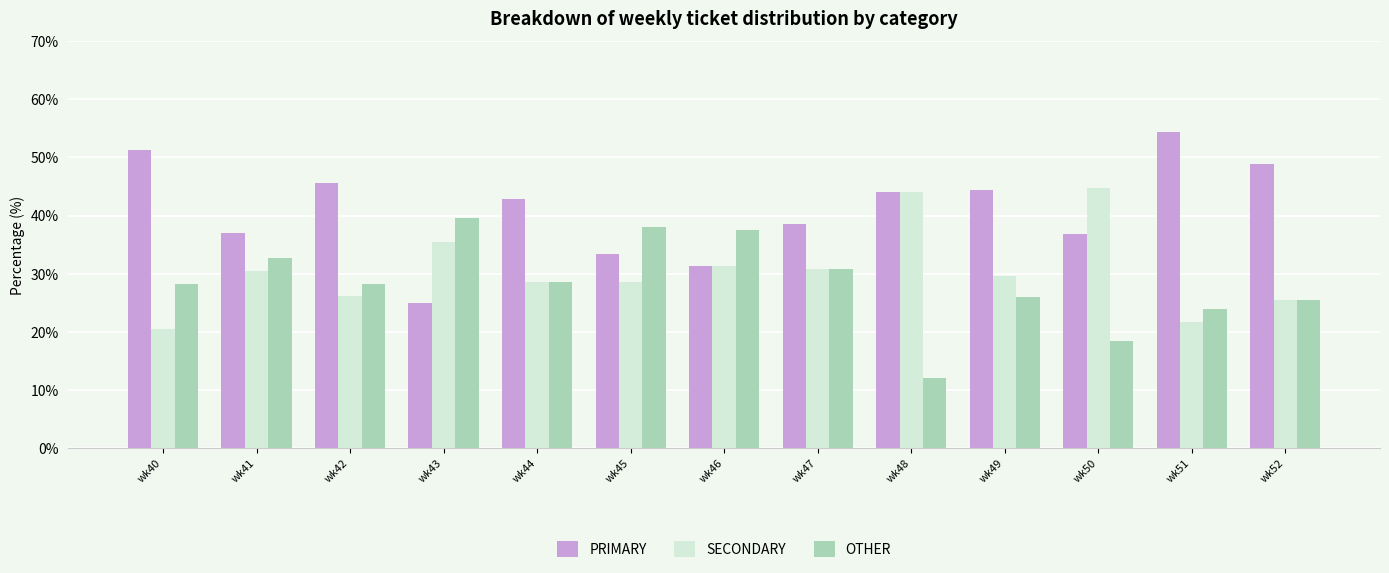

Which series has the largest total across all categories?

PRIMARY